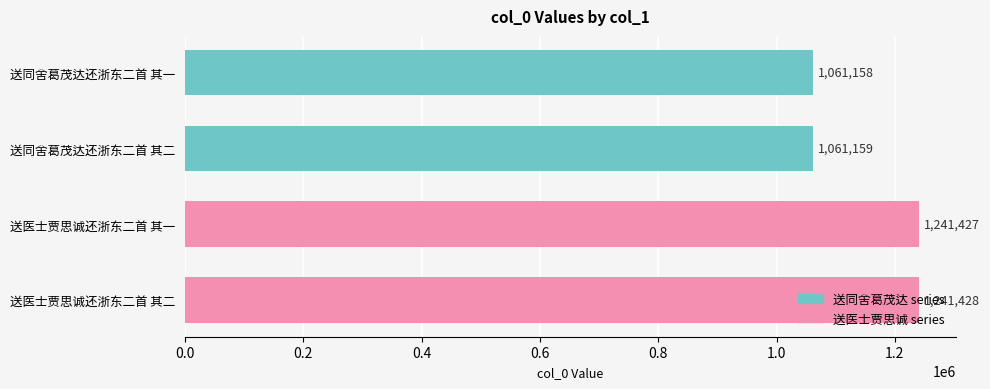

What is the difference between the maximum and minimum values?

180270